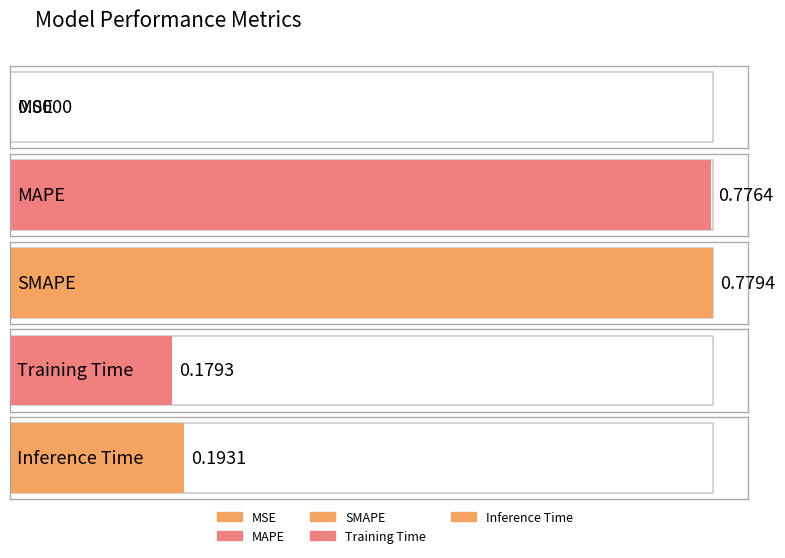

What position from the left is MSE?

1